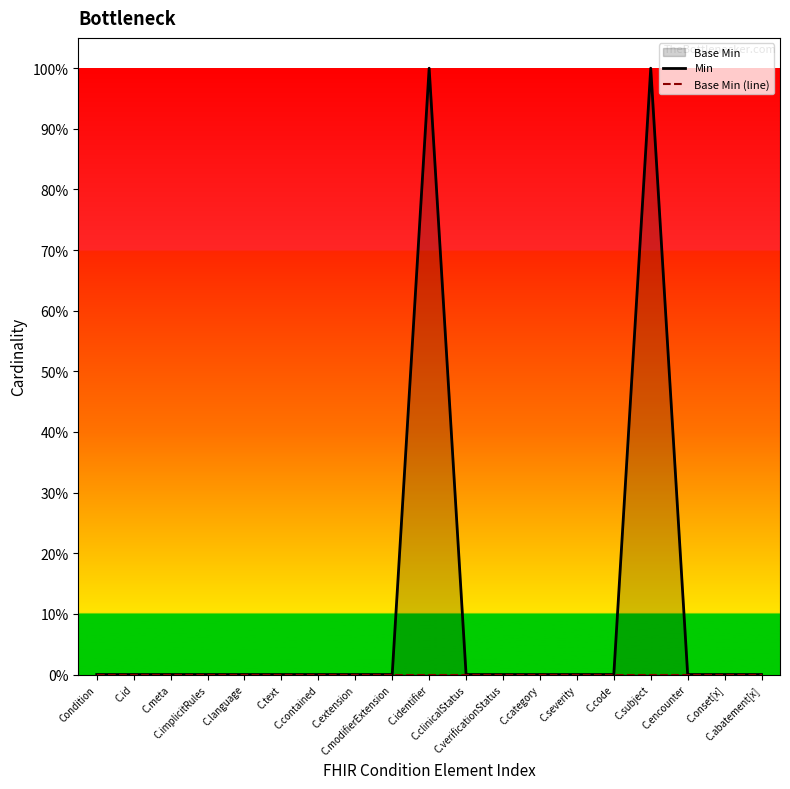

True or false: Base Min (line) and Min intersect in this chart.

False